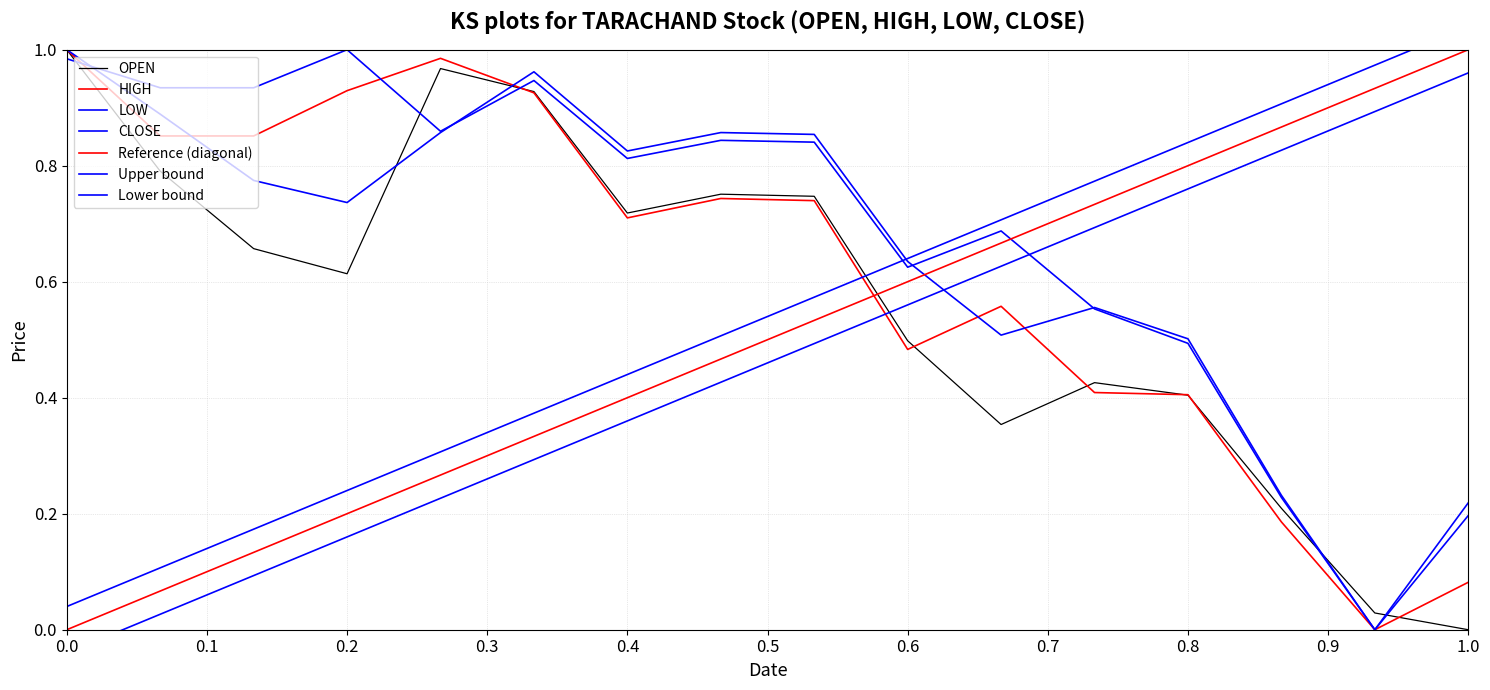

Where do CLOSE and HIGH first cross each other?

0.0 and 0.1